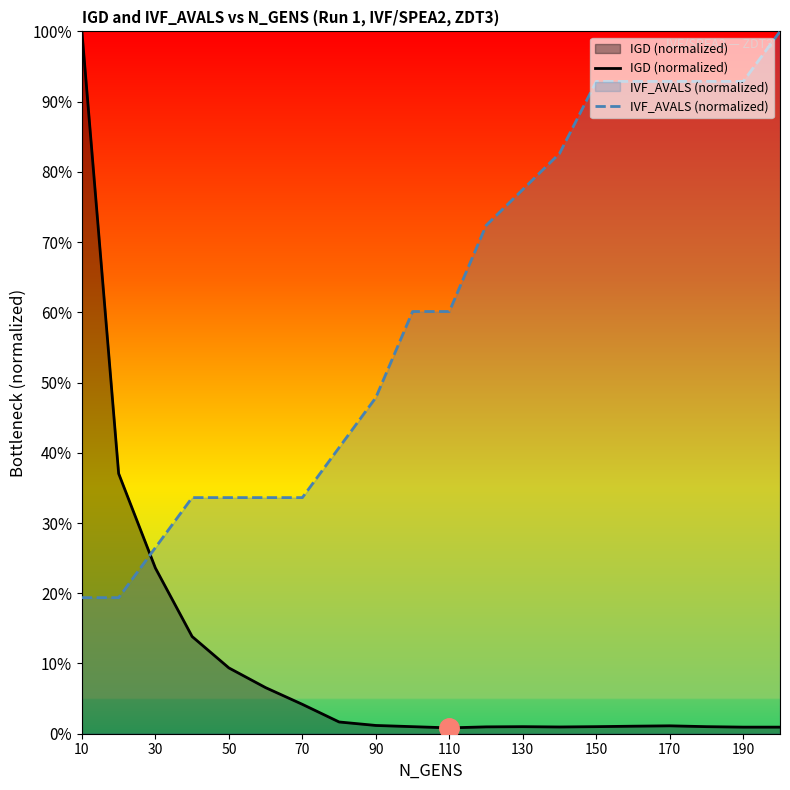

What is the average value of the IVF_AVALS (normalized) series?

0.6